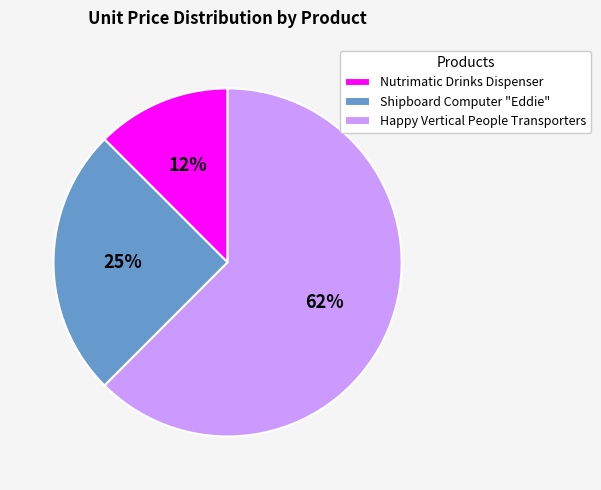

Is there a majority slice in this chart?

Yes